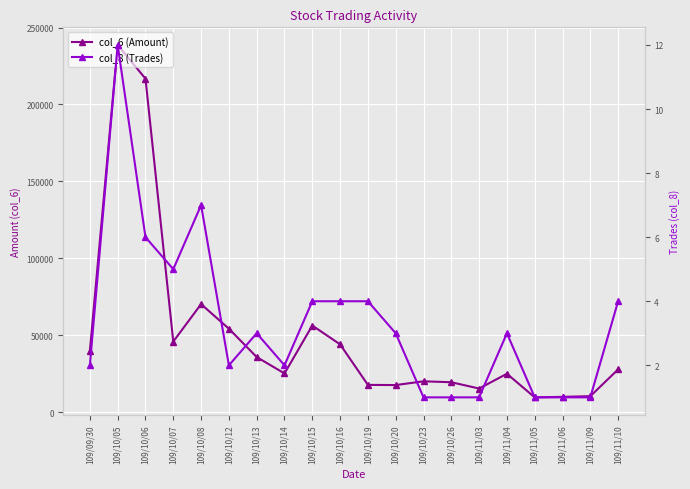

Reading right to left, list all the values displayed in this chart.

col_6 (Amount): 27740	10340	9900	9570	24910	15300	19400	20000	17560	17670	44020	56270	25120	35770	54200	70190	45850	216760	238700	39780
col_8 (Trades): 4	1	1	1	3	1	1	1	3	4	4	4	2	3	2	7	5	6	12	2